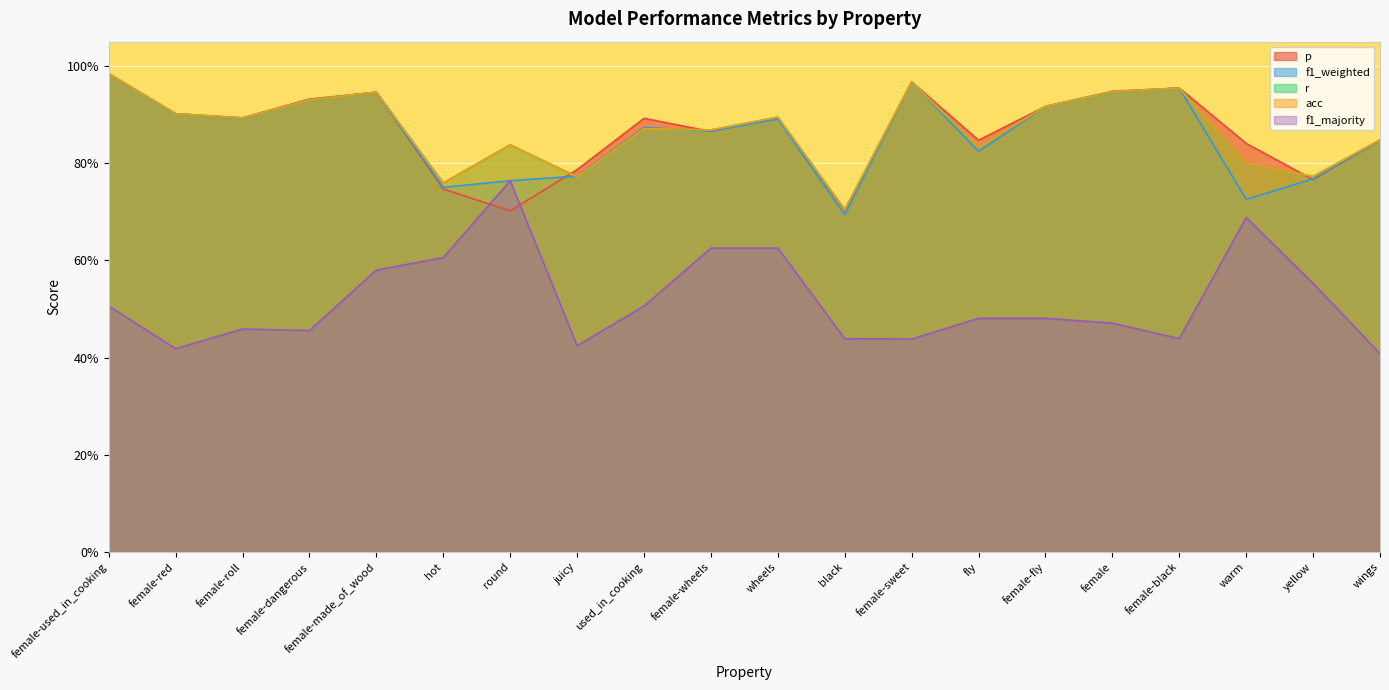

True or false: f1_weighted and acc cross at least once.

True